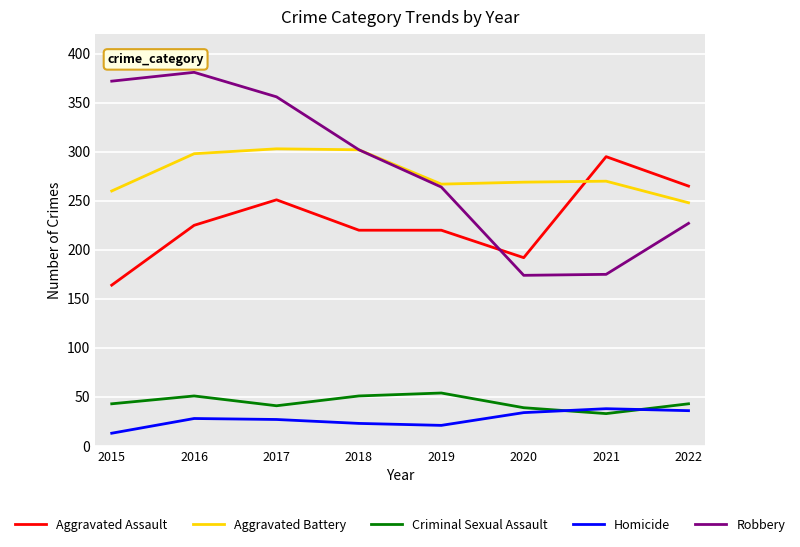

At which label is Aggravated Battery closest to 275?

2021